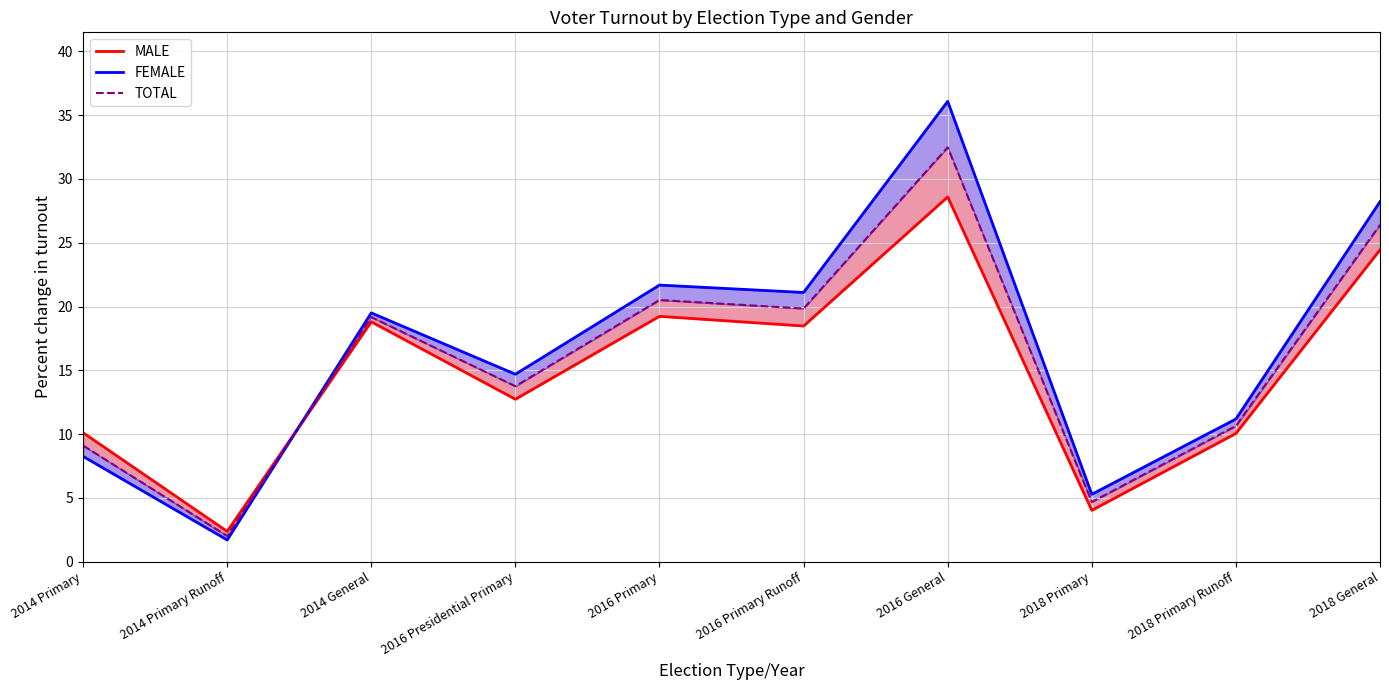

What is the difference between the second highest and minimum values in the TOTAL series?

24.4